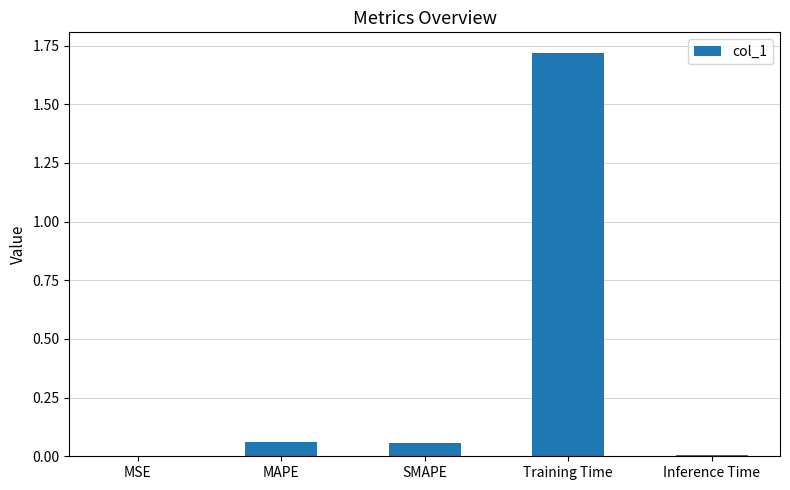

Count the number of data series in this chart.

1